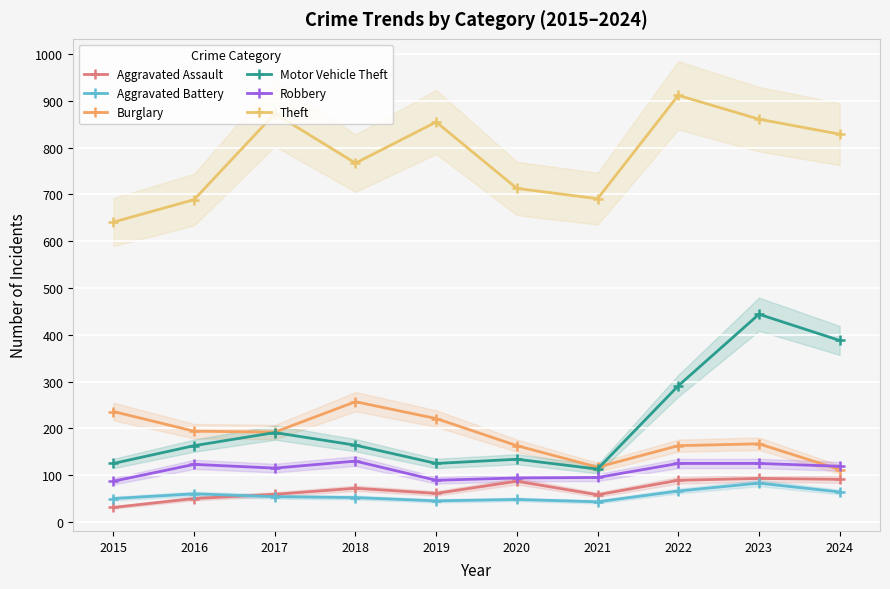

What is the difference between the Motor Vehicle Theft values at 2017 and 2024?

197